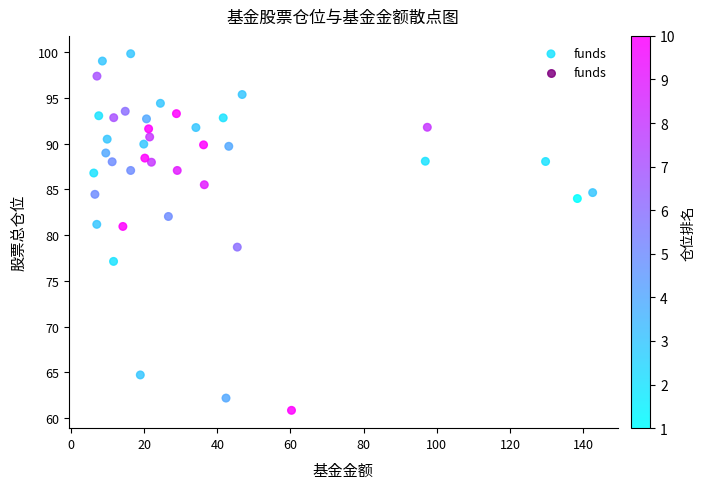

What is the range of X values (max minus min)?

136.3